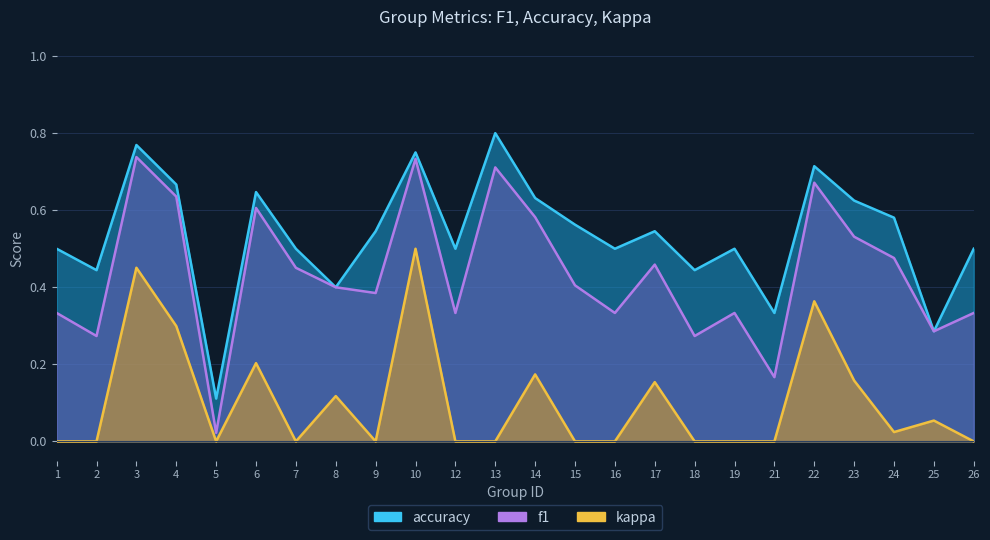

Reading left to right, what are all the values shown in this chart?

f1: 0.3	0.3	0.7	0.6	0.0	0.6	0.5	0.4	0.4	0.7	0.3	0.7	0.6	0.4	0.3	0.5	0.3	0.3	0.2	0.7	0.5	0.5	0.3	0.3
accuracy: 0.5	0.4	0.8	0.7	0.1	0.6	0.5	0.4	0.5	0.8	0.5	0.8	0.6	0.6	0.5	0.5	0.4	0.5	0.3	0.7	0.6	0.6	0.3	0.5
kappa: 0.0	0.0	0.5	0.3	0.0	0.2	0.0	0.1	0.0	0.5	0.0	0.0	0.2	0.0	0.0	0.2	0.0	0.0	0.0	0.4	0.2	0.0	0.1	0.0